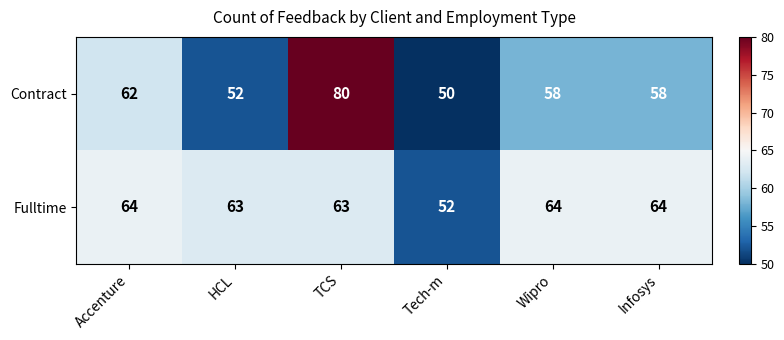

True or false: Contract has a value of 80 at TCS.

True